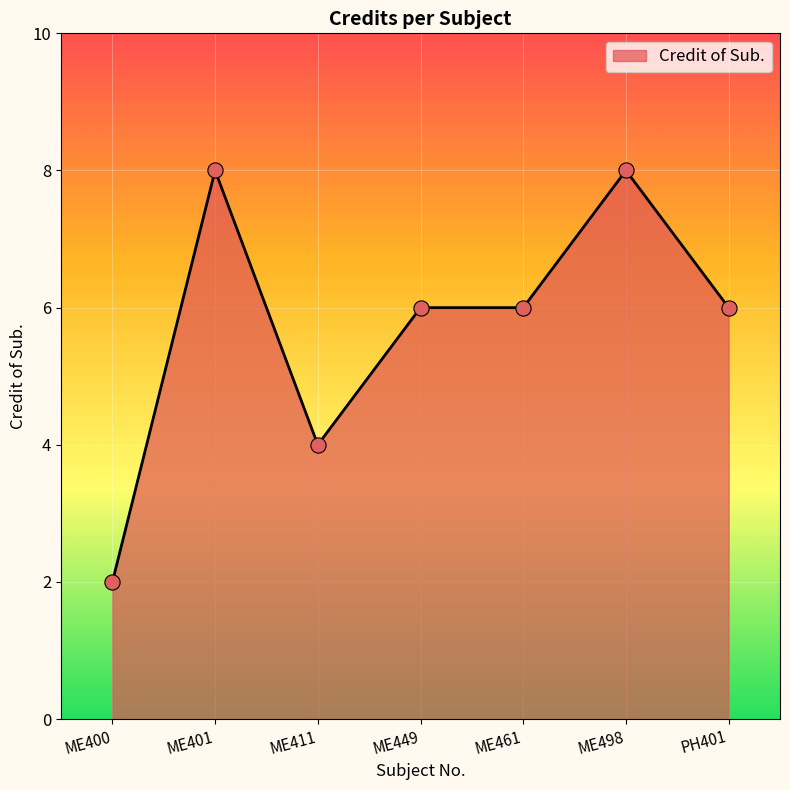

Approximately how many times larger is the value at ME498 compared to ME411?

2.0